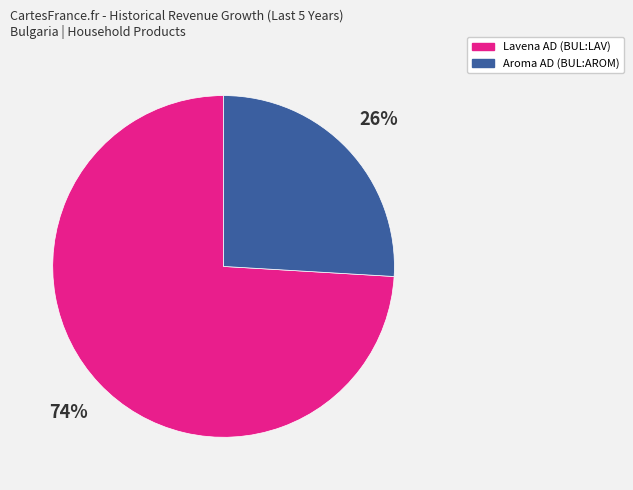

To the nearest percent, what is the combined percentage of Lavena AD (BUL:LAV) and Aroma AD (BUL:AROM)?

100%